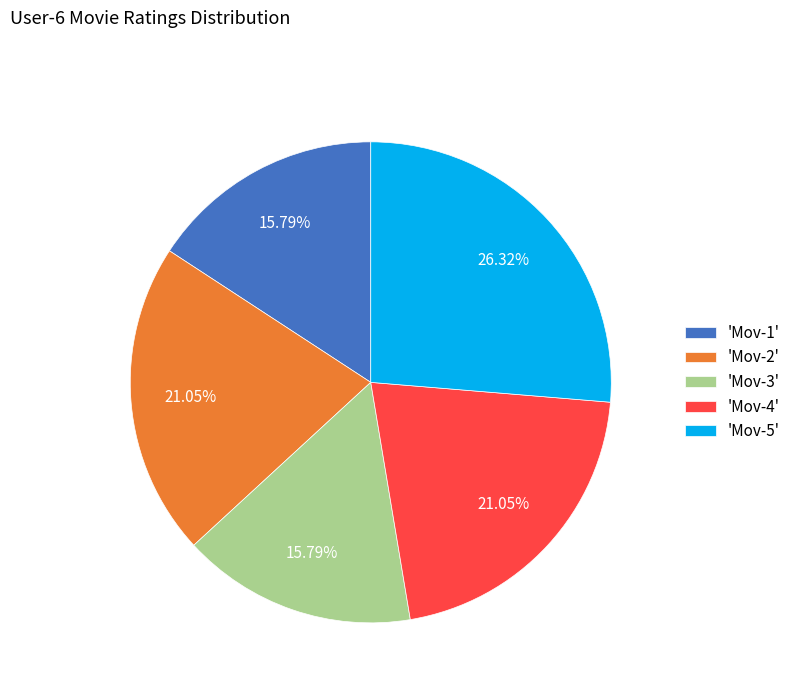

Is there a majority slice in this chart?

No